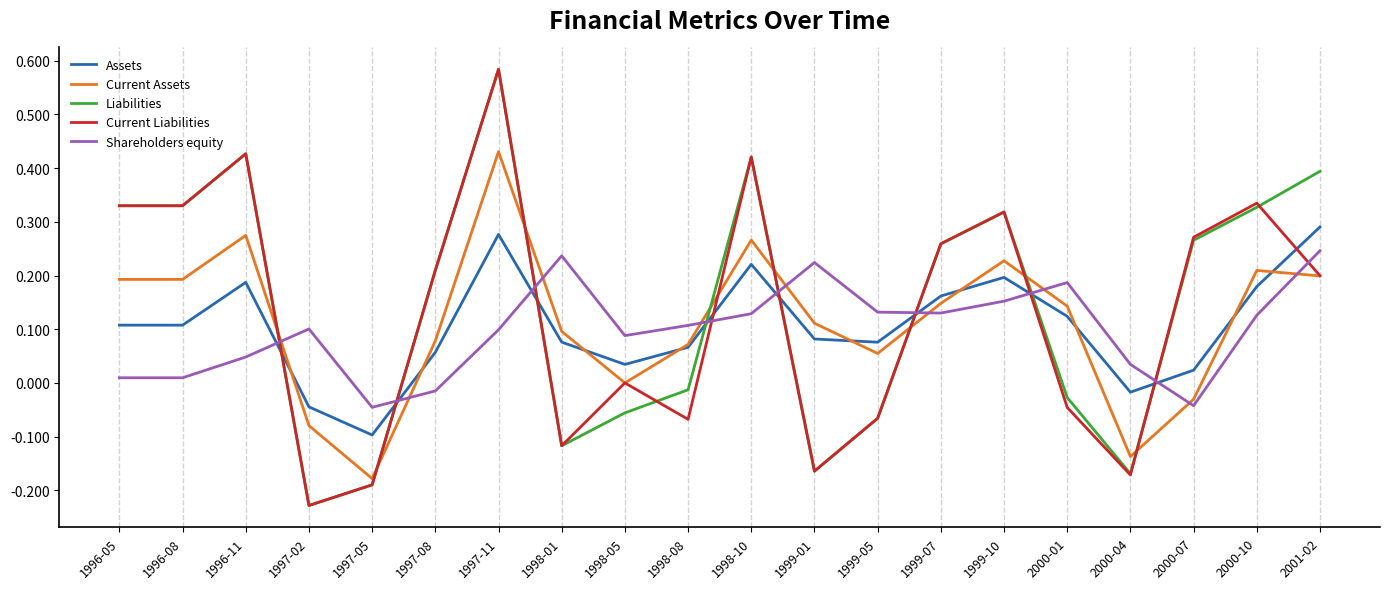

Between which two adjacent categories do Shareholders equity and Current Assets first intersect?

1996-11 and 1997-02